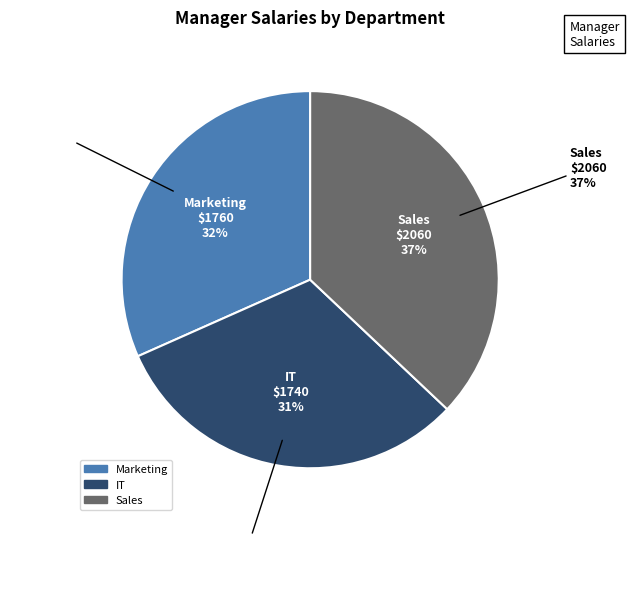

To the nearest percent, what is the difference between the largest and smallest slice percentages?

6%